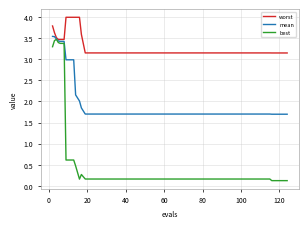

List the series in order of their overall mean, highest first.

worst, mean, best